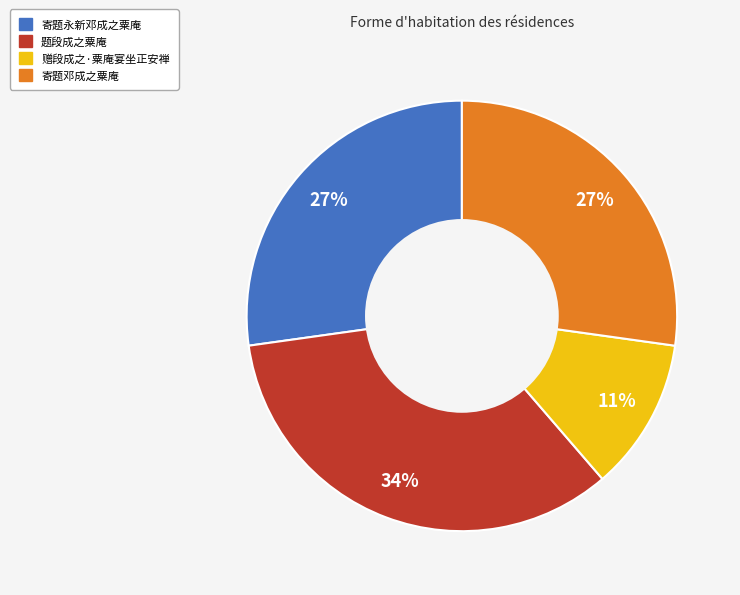

Between 题段成之粟庵 and 寄题永新邓成之粟庵, which is larger?

题段成之粟庵